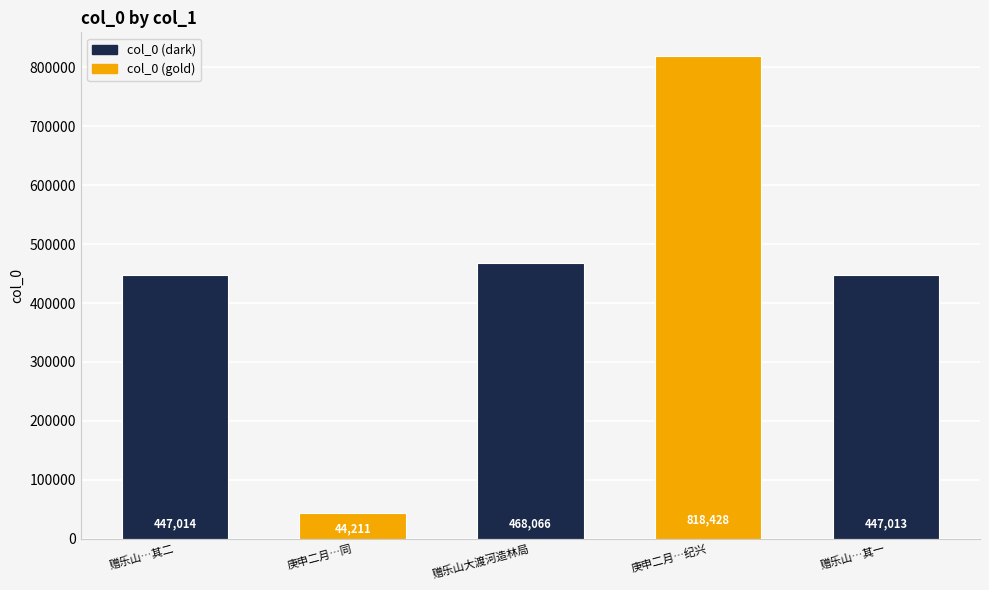

At which label is the value closest to 431319?

赠乐山…其一